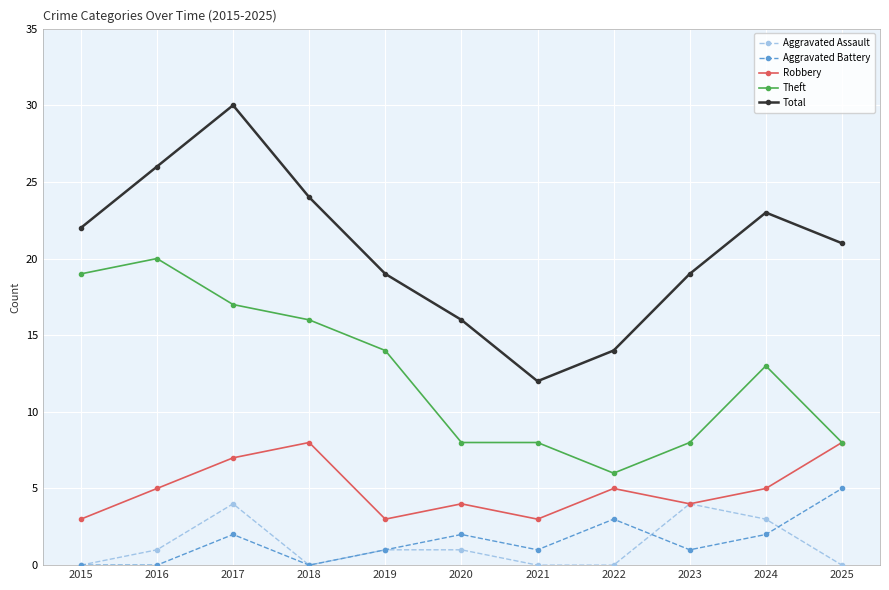

Which series has the largest total across all categories?

Total